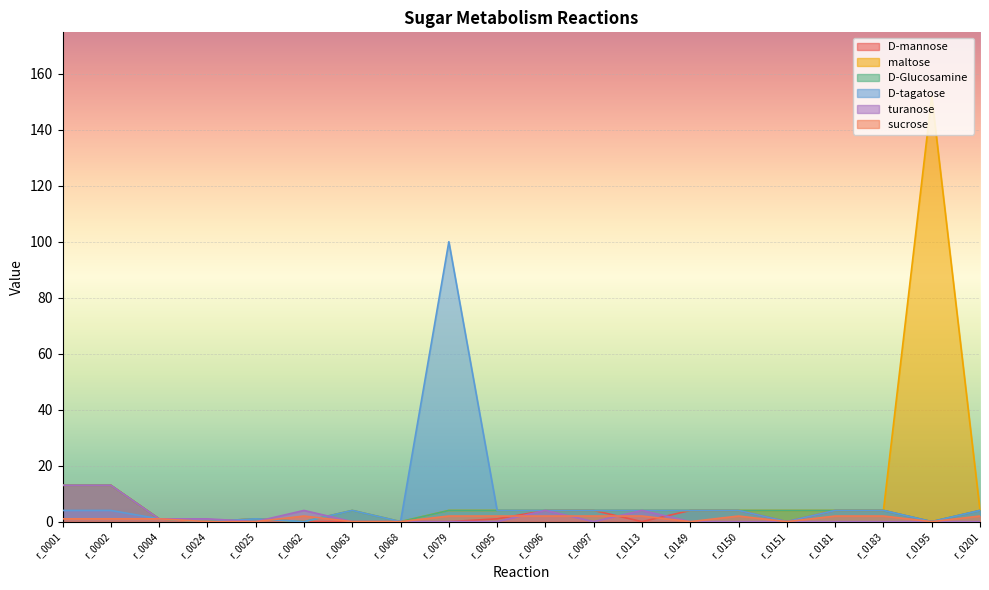

True or false: maltose  has a value of 70 at r_0024.

False